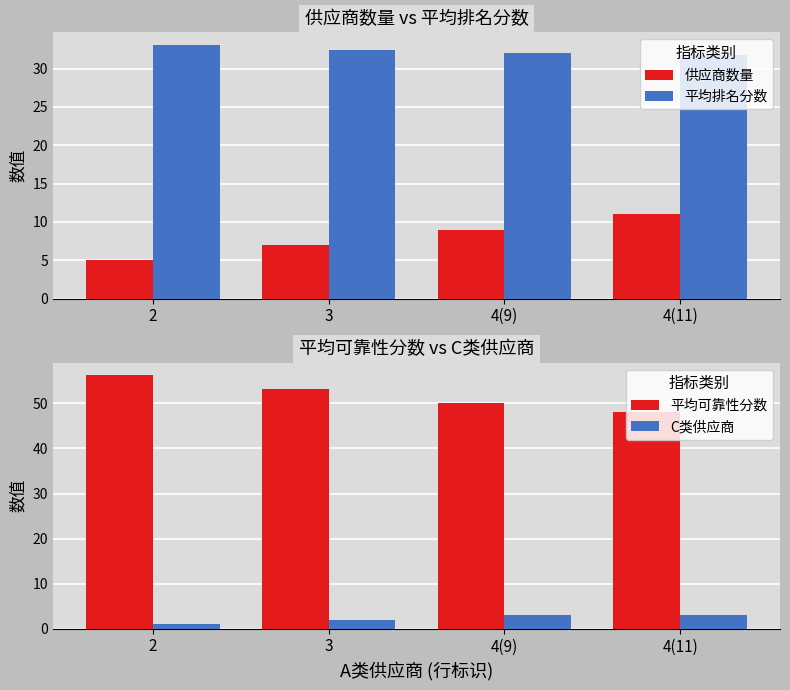

What is the sum of the 平均排名分数 values at 3 and 2?

65.5